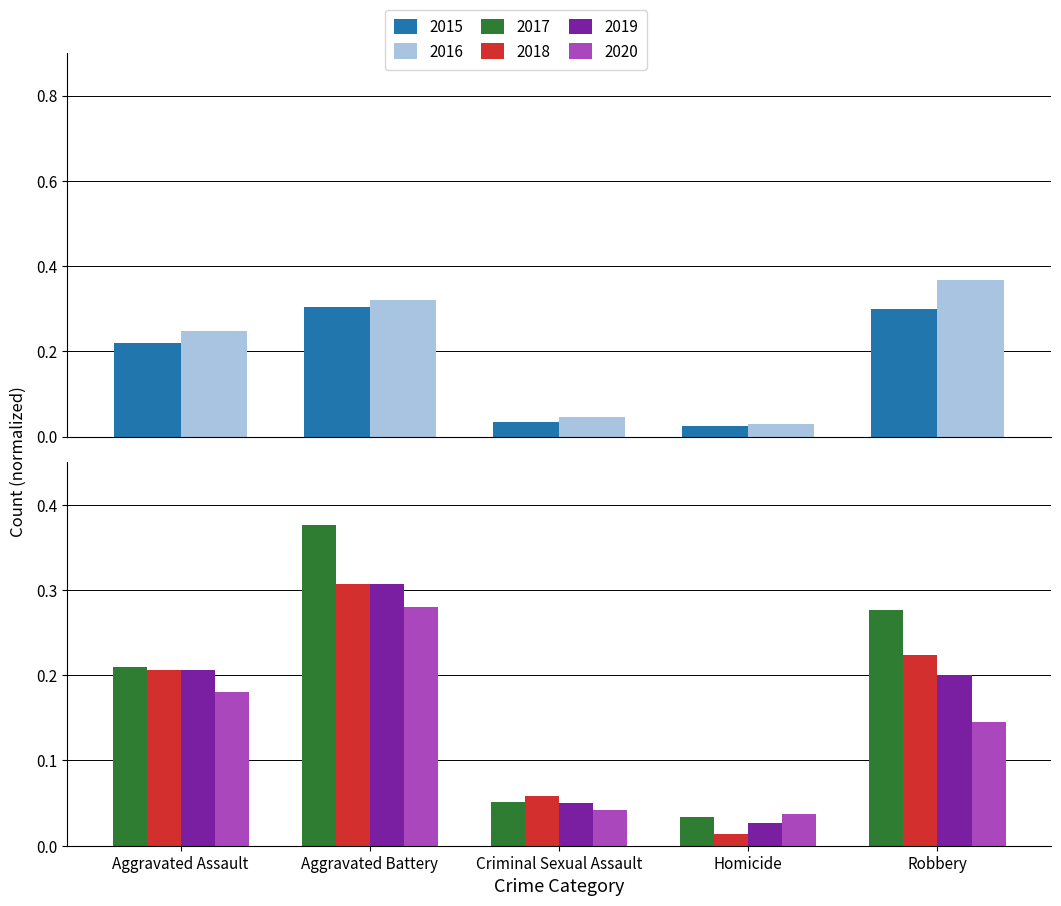

What is the difference between the maximum and minimum values in the 2019 series?

0.3